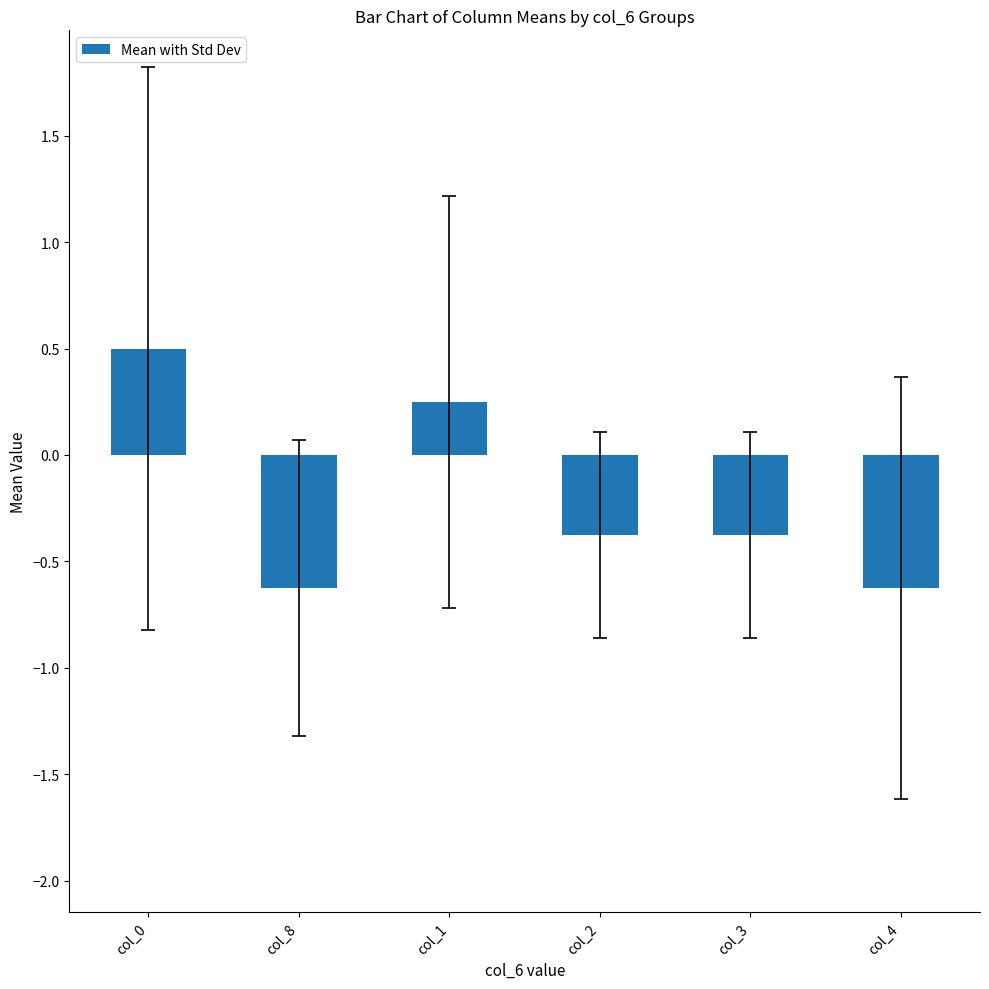

What is the label of the 5th bar from the left?

col_3